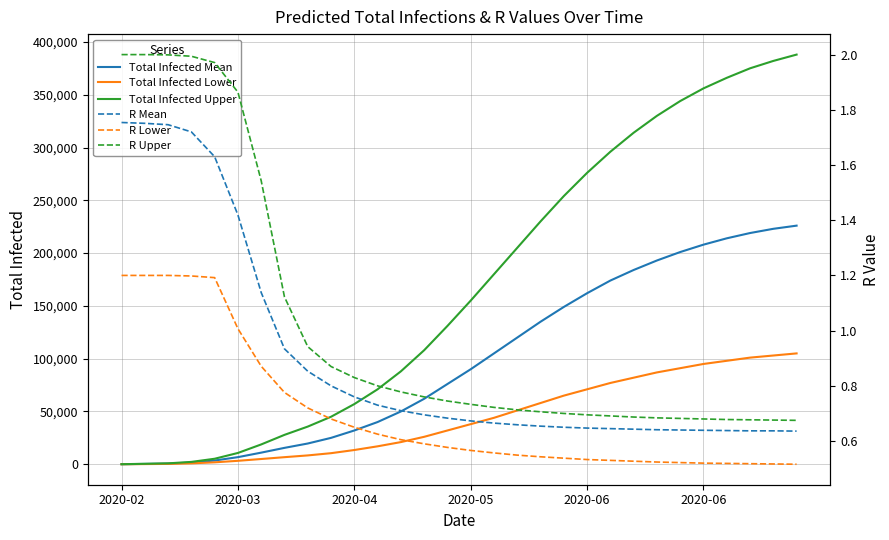

Between 2020-06 and 11, which series saw the biggest shift?

Total Infected Upper